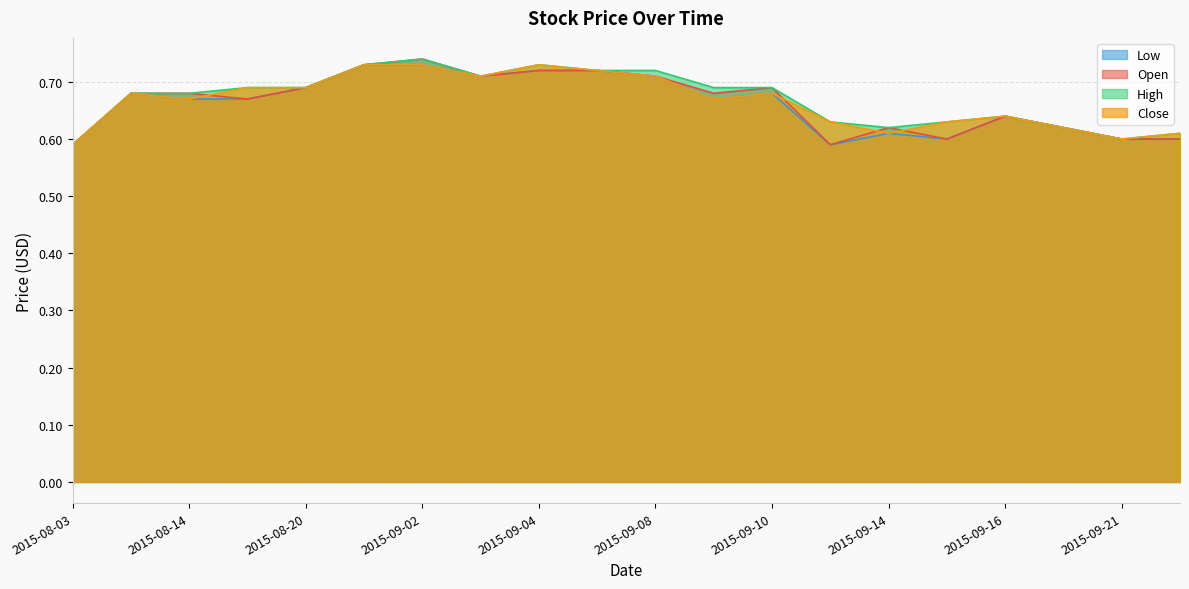

Which series changed the most between 2015-08-13 and 2015-09-22?

Open